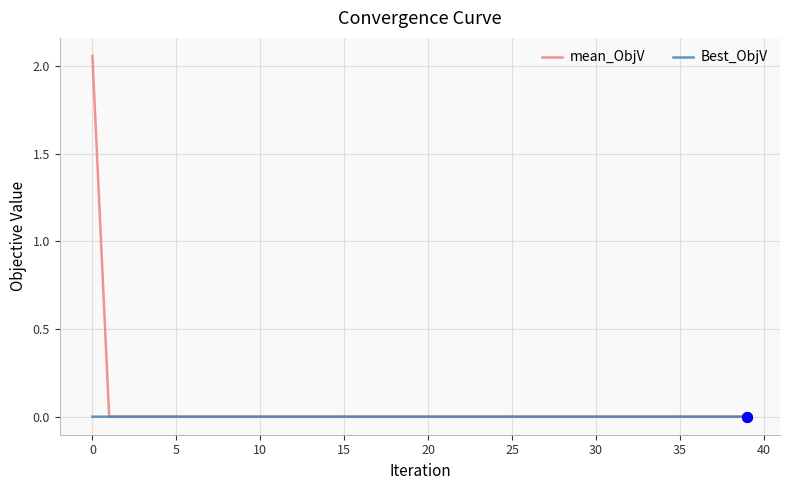

What are all the series names shown in the legend?

mean_ObjV, Best_ObjV